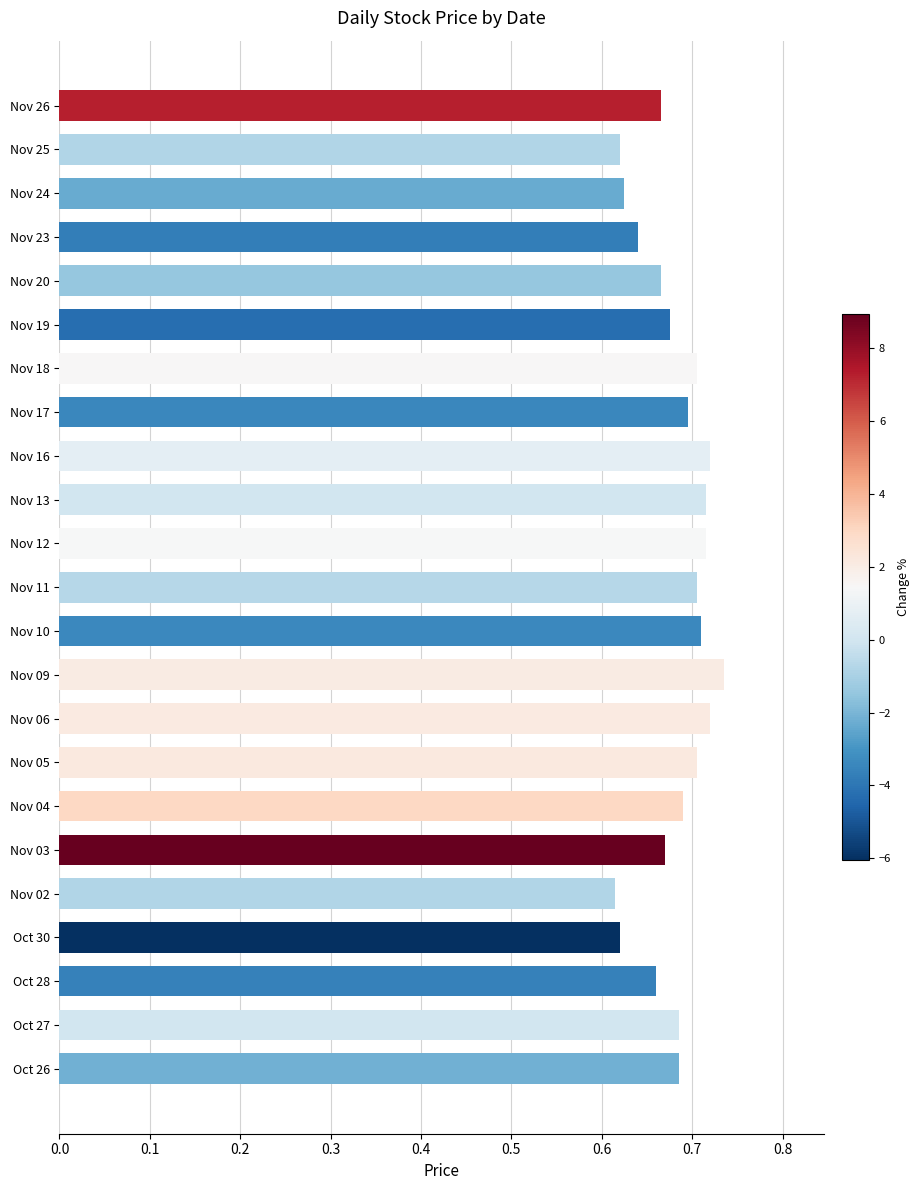

Is it true that the value at Nov 26 is 0.4?

False